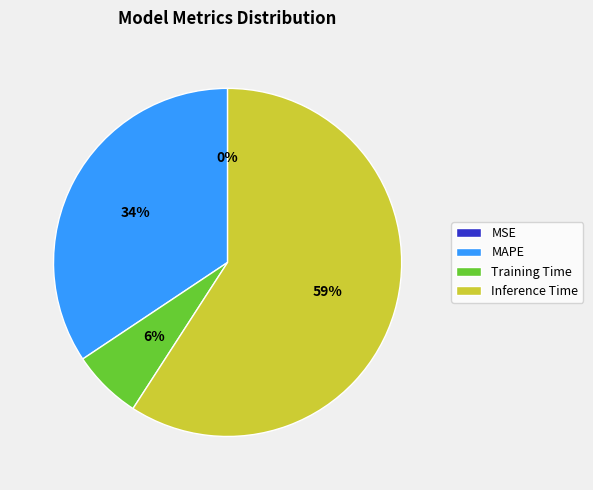

Which has a higher value, MAPE or Training Time?

MAPE